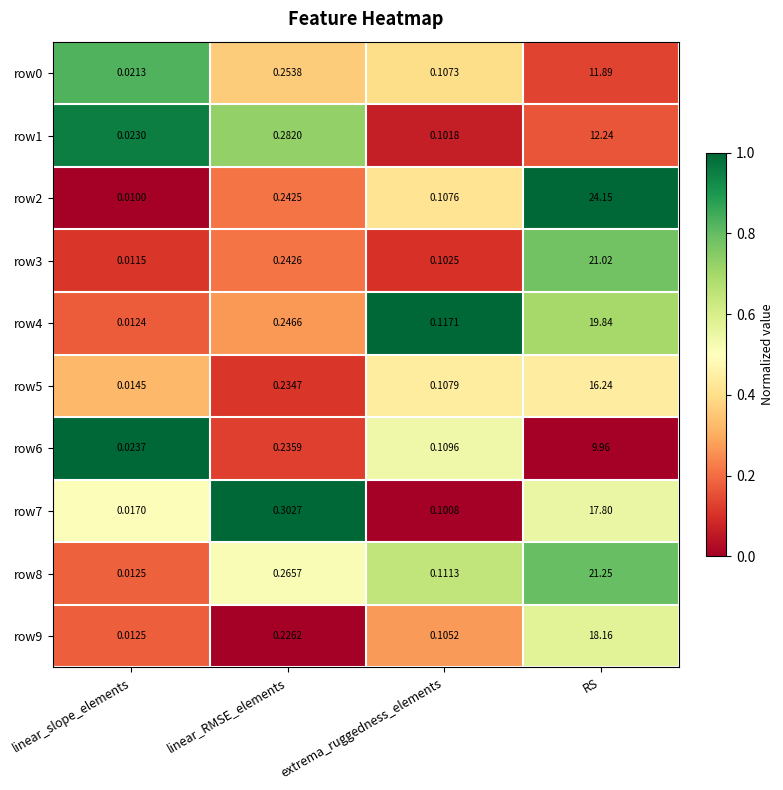

At which category does the chart reach its minimum across all series?

linear_slope_elements